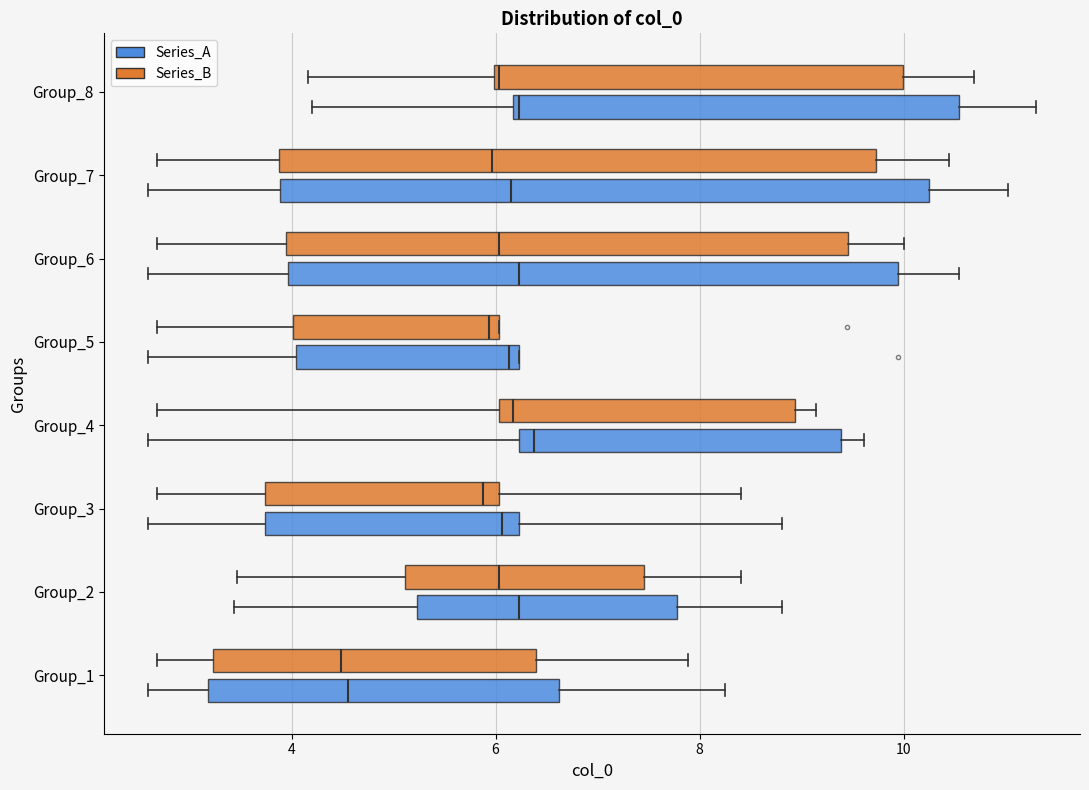

Reading bottom to top, transcribe this box plot: for each box, give where its median line is, the range the box spans, and where its two whiskers end, as read against the x-axis. The values are not printed on the chart, so give them approximately, as read against the axis.

Group_1 (Series_A): median 4.6, box 3.2 to 6.6, whiskers 2.6 to 8.2
Group_1 (Series_B): median 4.4, box 3.2 to 6.4, whiskers 2.6 to 7.8
Group_2 (Series_A): median 6.2, box 5.2 to 7.8, whiskers 3.4 to 8.8
Group_2 (Series_B): median 6.0, box 5.2 to 7.4, whiskers 3.4 to 8.4
Group_3 (Series_A): median 6.0, box 3.8 to 6.2, whiskers 2.6 to 8.8
Group_3 (Series_B): median 5.8, box 3.8 to 6.0, whiskers 2.6 to 8.4
Group_4 (Series_A): median 6.4, box 6.2 to 9.4, whiskers 2.6 to 9.6
Group_4 (Series_B): median 6.2, box 6.0 to 9.0, whiskers 2.6 to 9.2
Group_5 (Series_A): median 6.2 (just left of the box's right edge), box 4.0 to 6.2, whiskers 2.6 to 6.2
Group_5 (Series_B): median 6.0 (just left of the box's right edge), box 4.0 to 6.0, whiskers 2.6 to 6.0
Group_6 (Series_A): median 6.2, box 4.0 to 10.0, whiskers 2.6 to 10.6
Group_6 (Series_B): median 6.0, box 4.0 to 9.4, whiskers 2.6 to 10.0
Group_7 (Series_A): median 6.2, box 3.8 to 10.2, whiskers 2.6 to 11.0
Group_7 (Series_B): median 6.0, box 3.8 to 9.8, whiskers 2.6 to 10.4
Group_8 (Series_A): median 6.2, box 6.2 to 10.6, whiskers 4.2 to 11.2
Group_8 (Series_B): median 6.0, box 6.0 to 10.0, whiskers 4.2 to 10.6